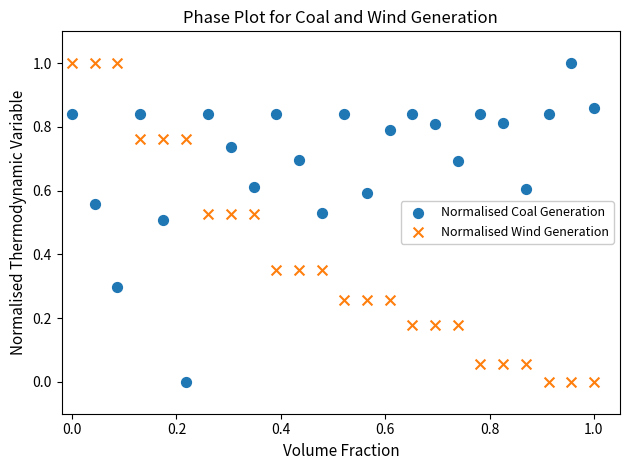

What are all the series names shown in the legend?

Normalised Coal Generation, Normalised Wind Generation